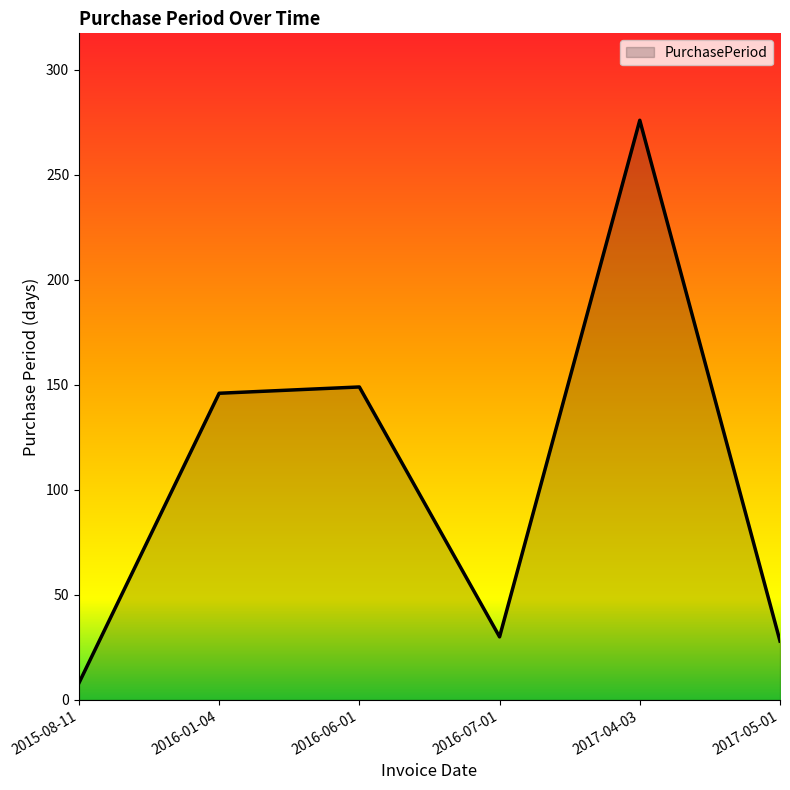

How many series are shown in this chart?

1